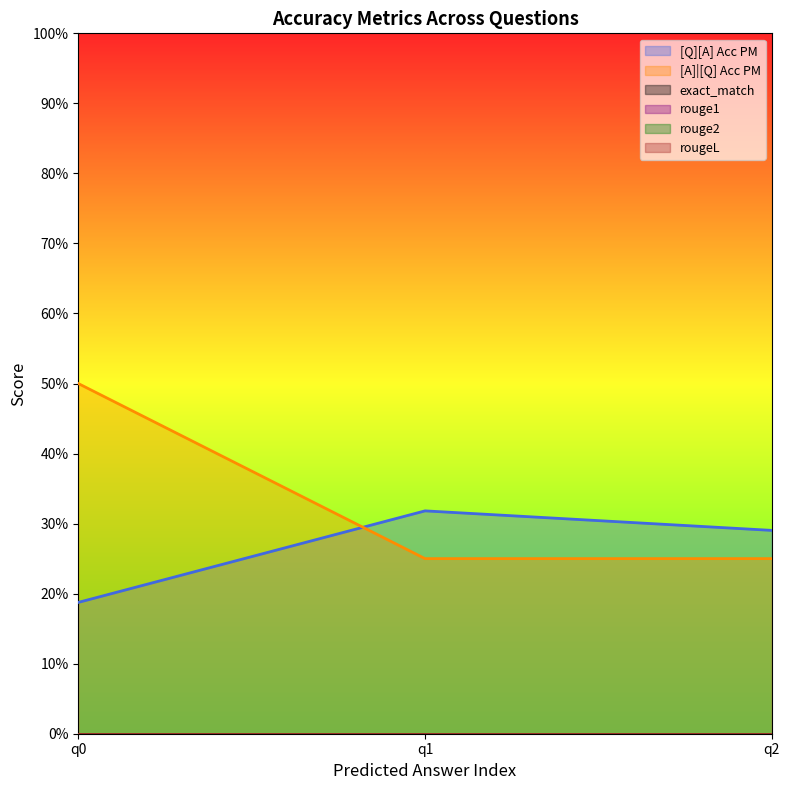

Reading left to right, list all the values displayed in this chart.

[Q][A] Acc PM: 0.2	0.3	0.3
[A]|[Q] Acc PM: 0.5	0.2	0.2
exact_match: 0.0	0.0	0.0
rouge1: 0.0	0.0	0.0
rouge2: 0.0	0.0	0.0
rougeL: 0.0	0.0	0.0